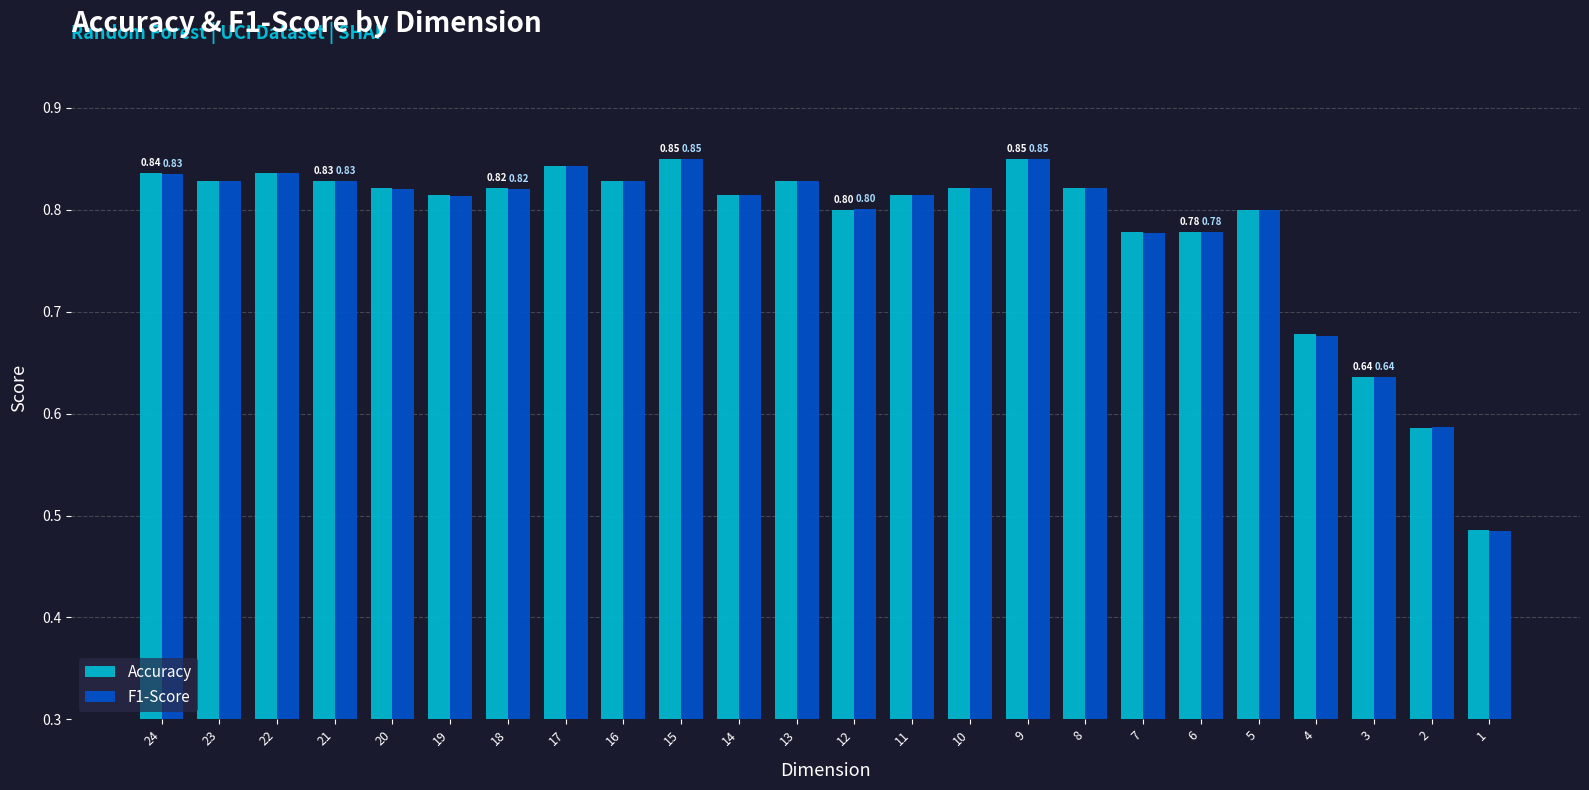

What is the difference between the second highest and minimum values in the Accuracy series?

0.4